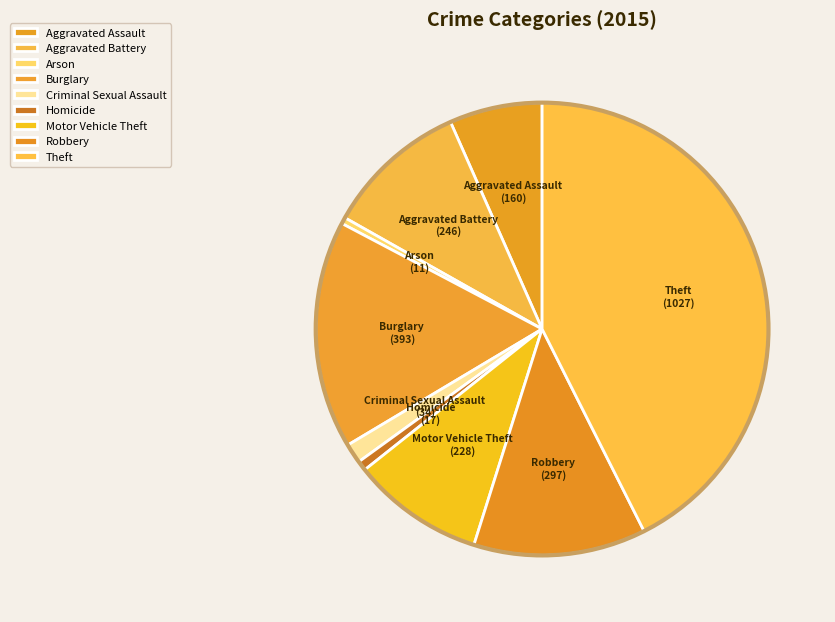

Does any single category account for the majority?

No